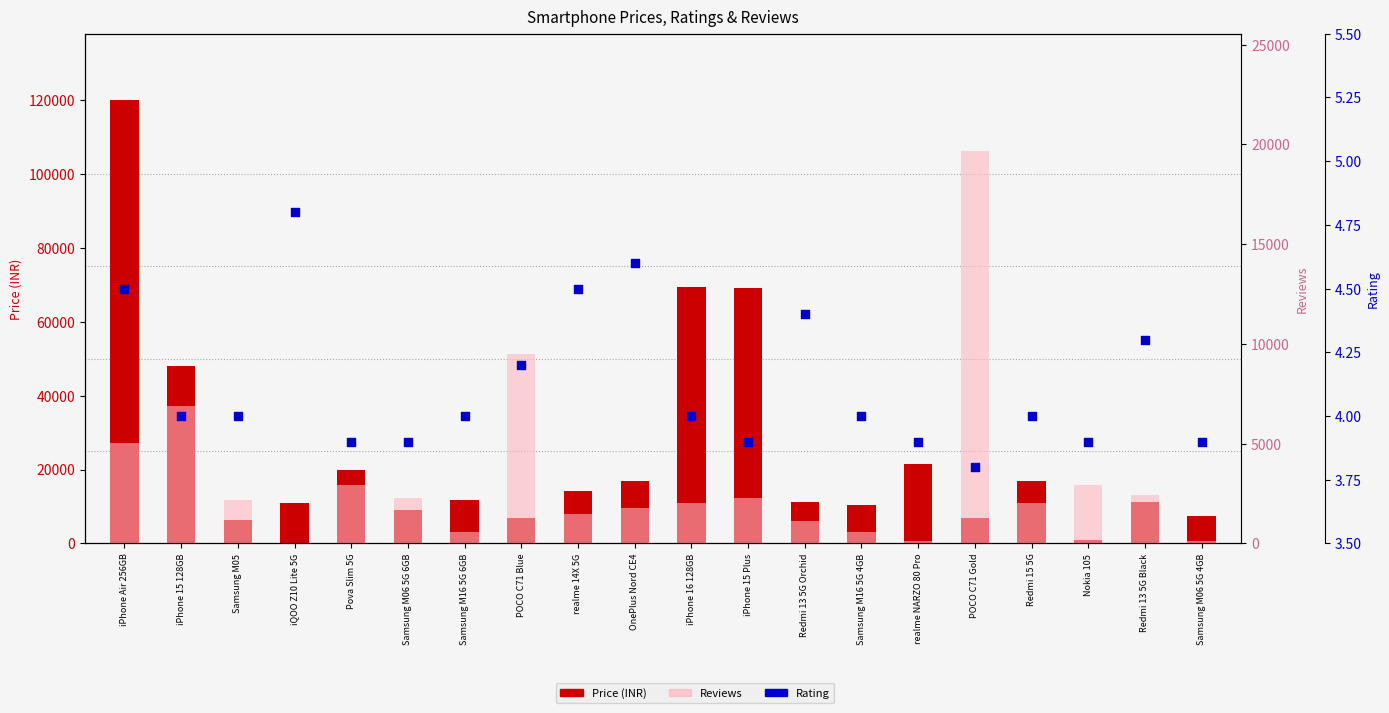

Which series reaches the maximum Y coordinate?

Price (INR)